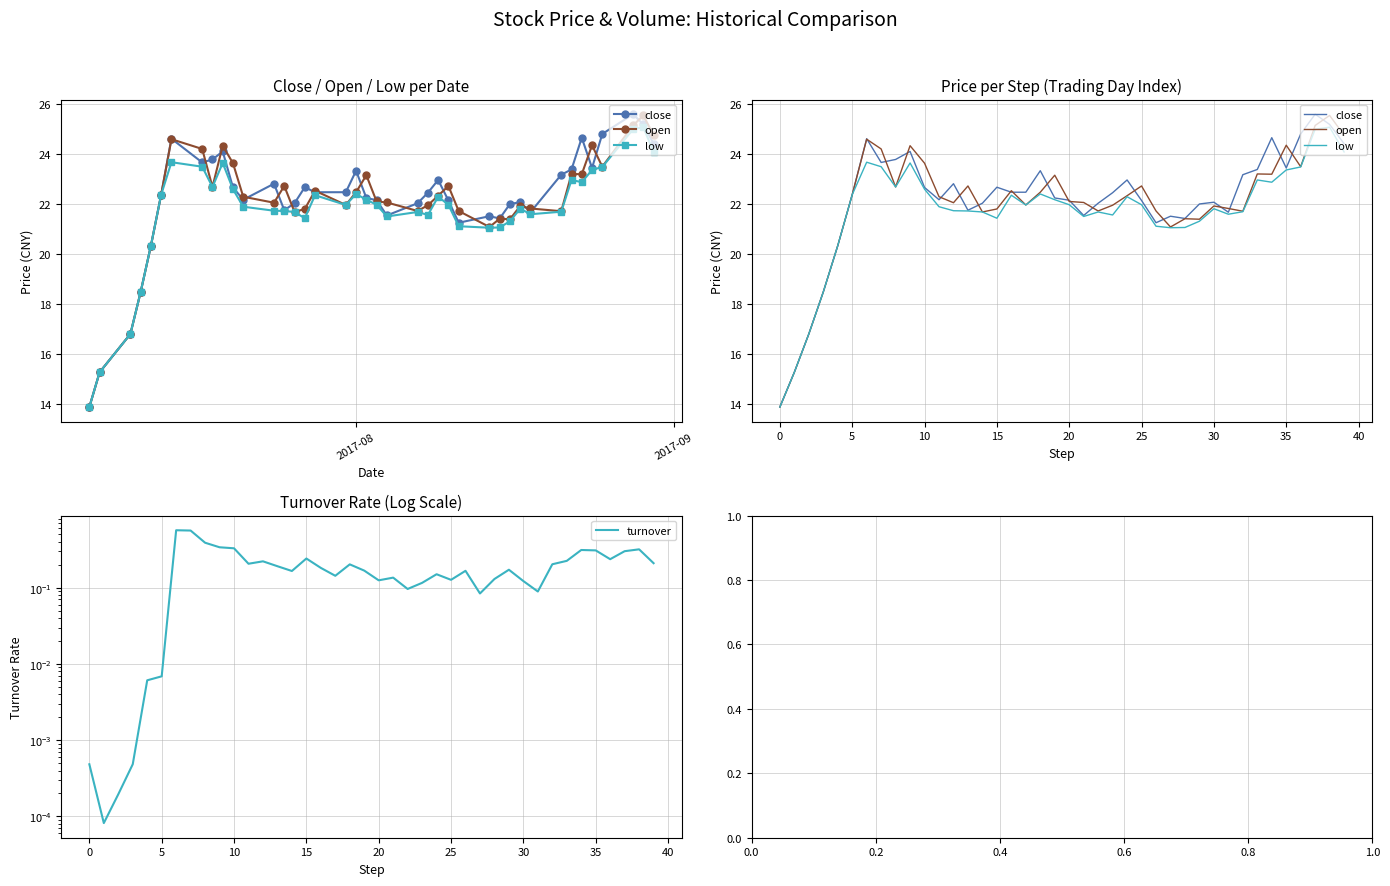

How many values in the close series exceed 22?

29